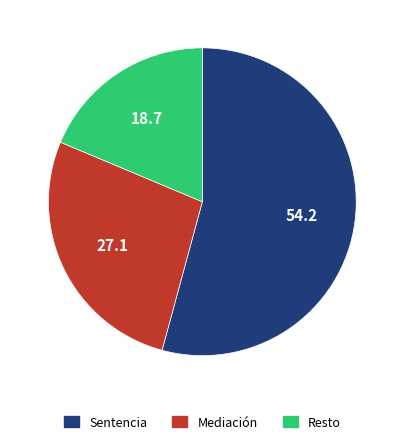

Is there a majority slice in this chart?

Yes